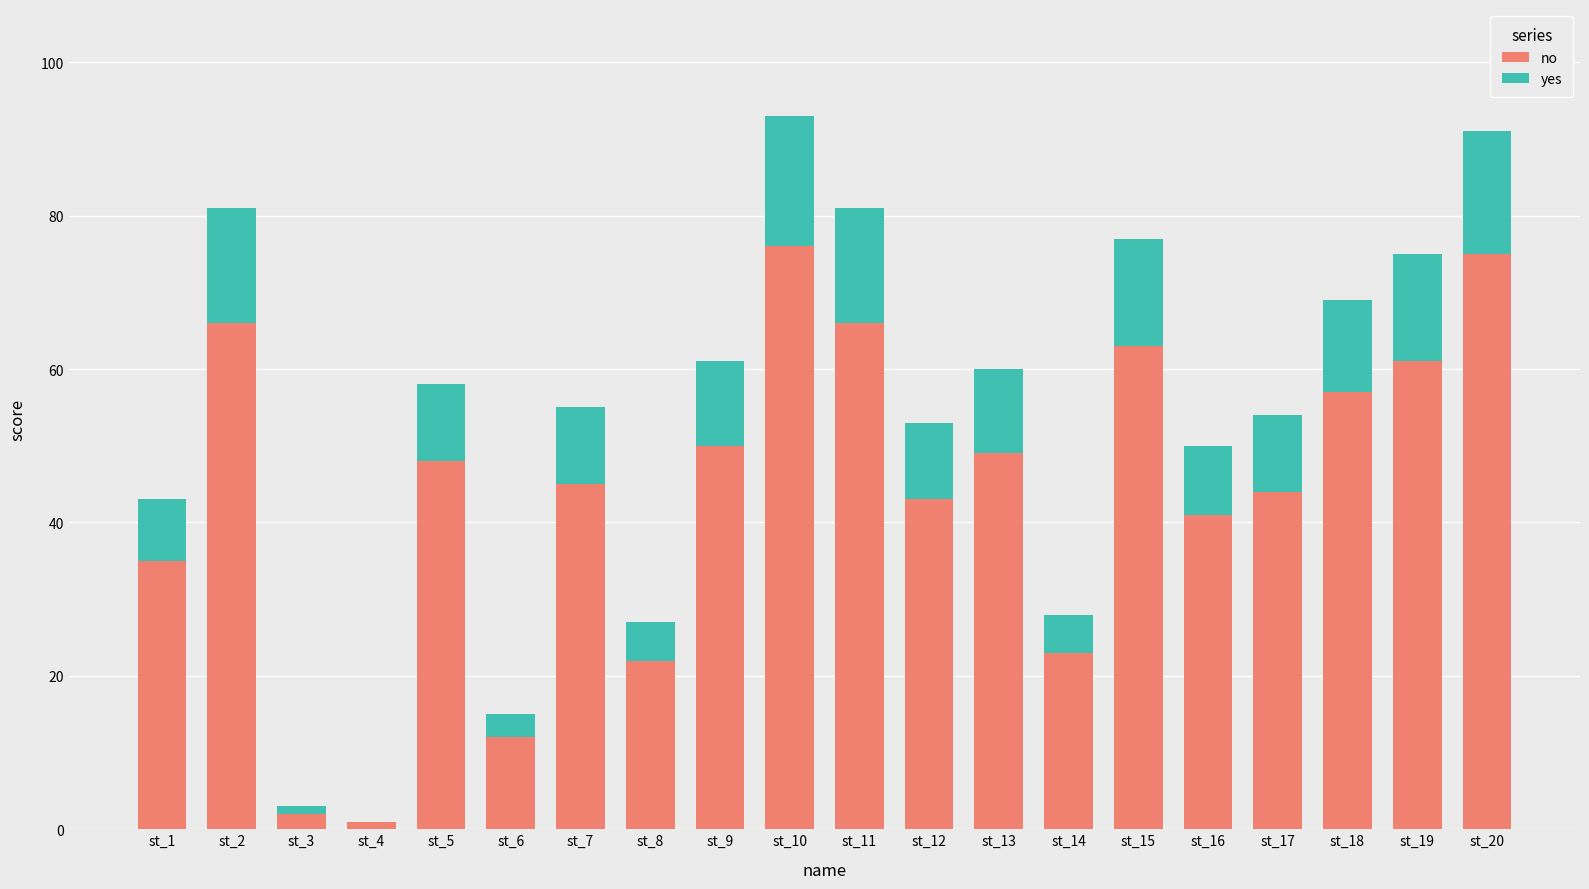

The no series shows 55 at st_16. True or false?

False